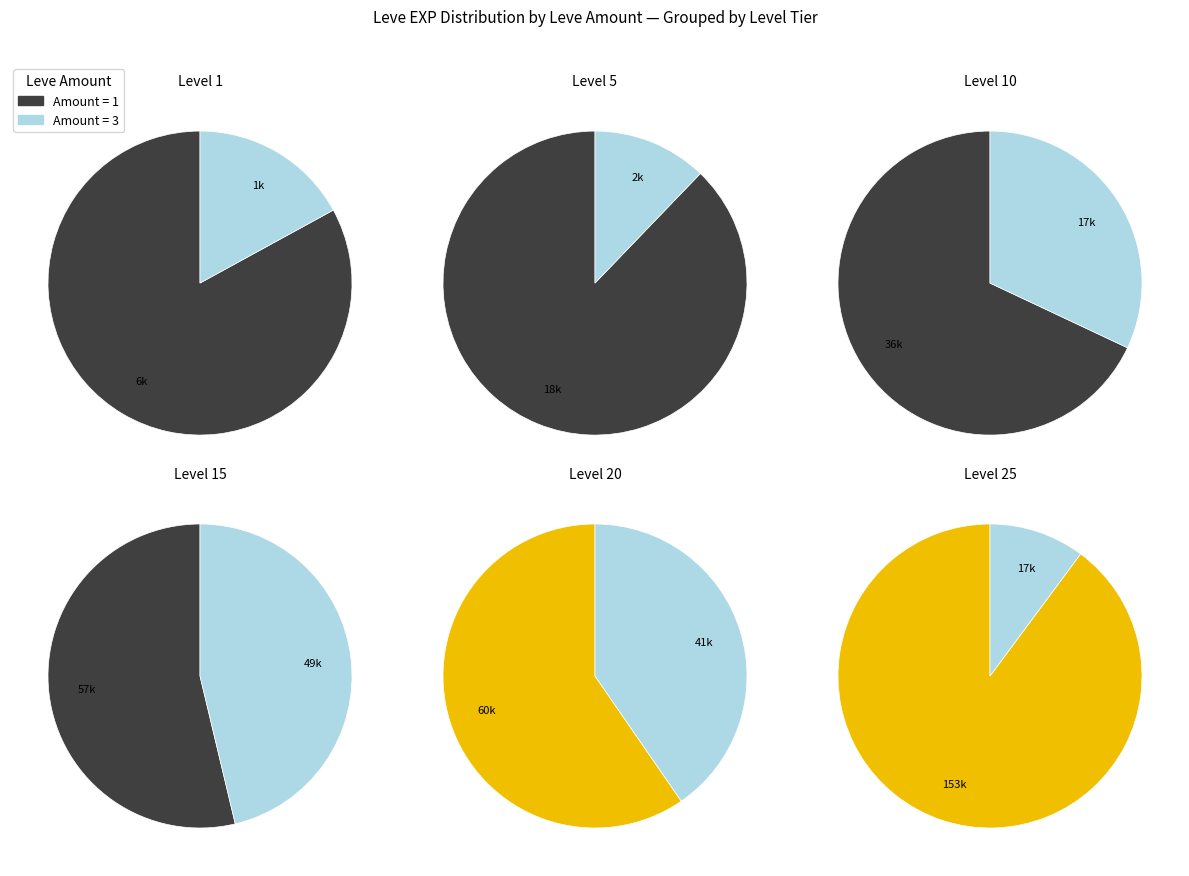

Is it true that 3 is 28% of the pie?

True